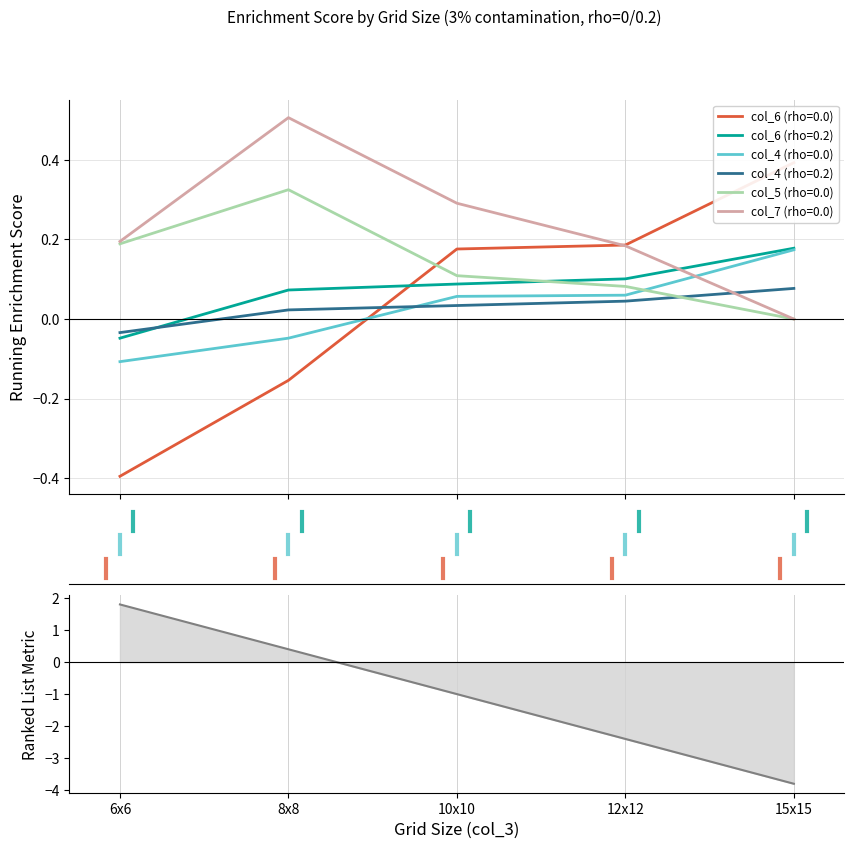

Where does the col_4 (rho=0.0) series first go above 0?

10x10